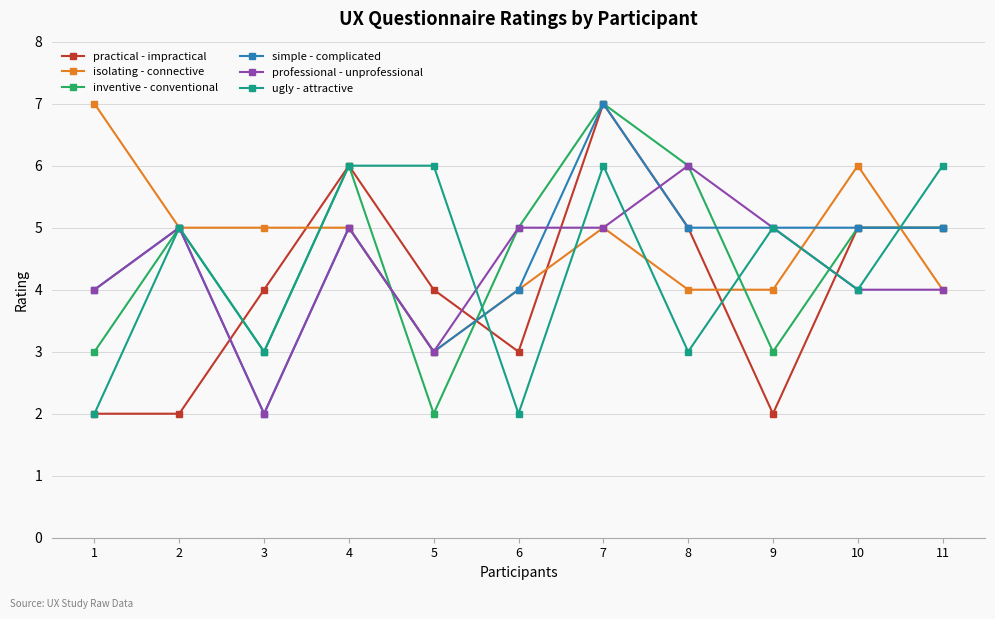

What is the smallest value displayed?

2